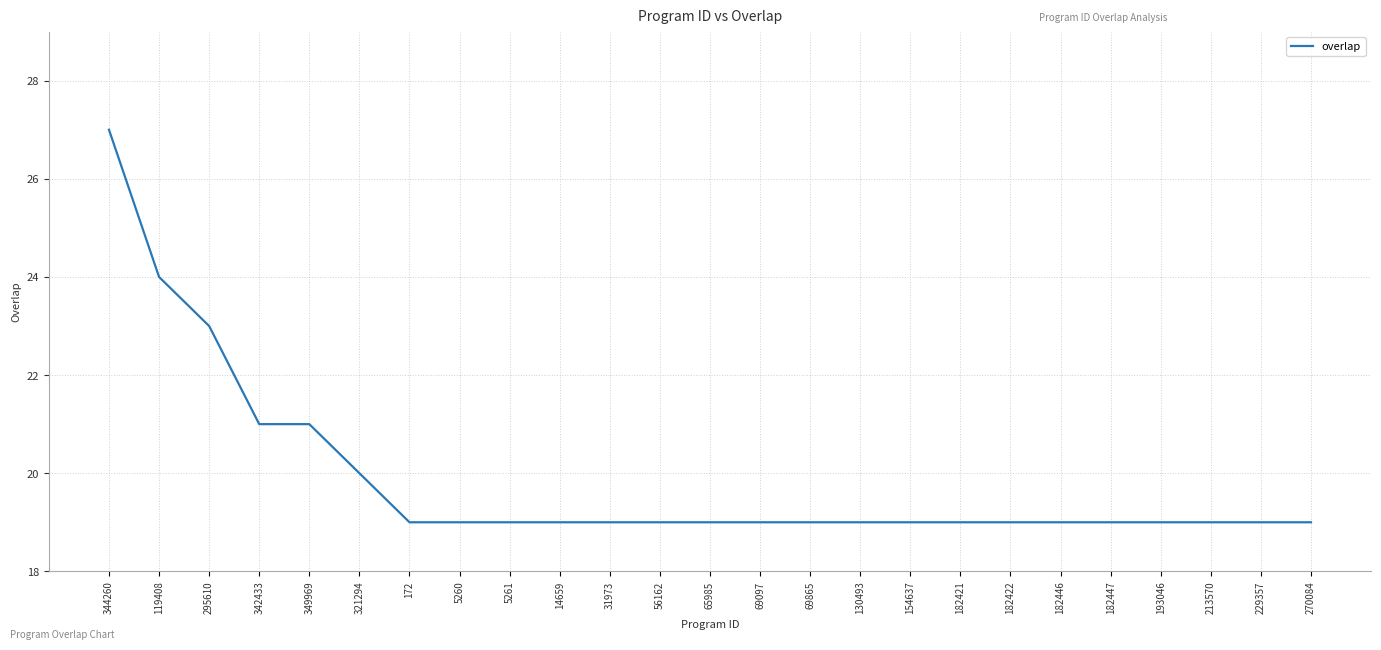

What position from the right is 154637?

9